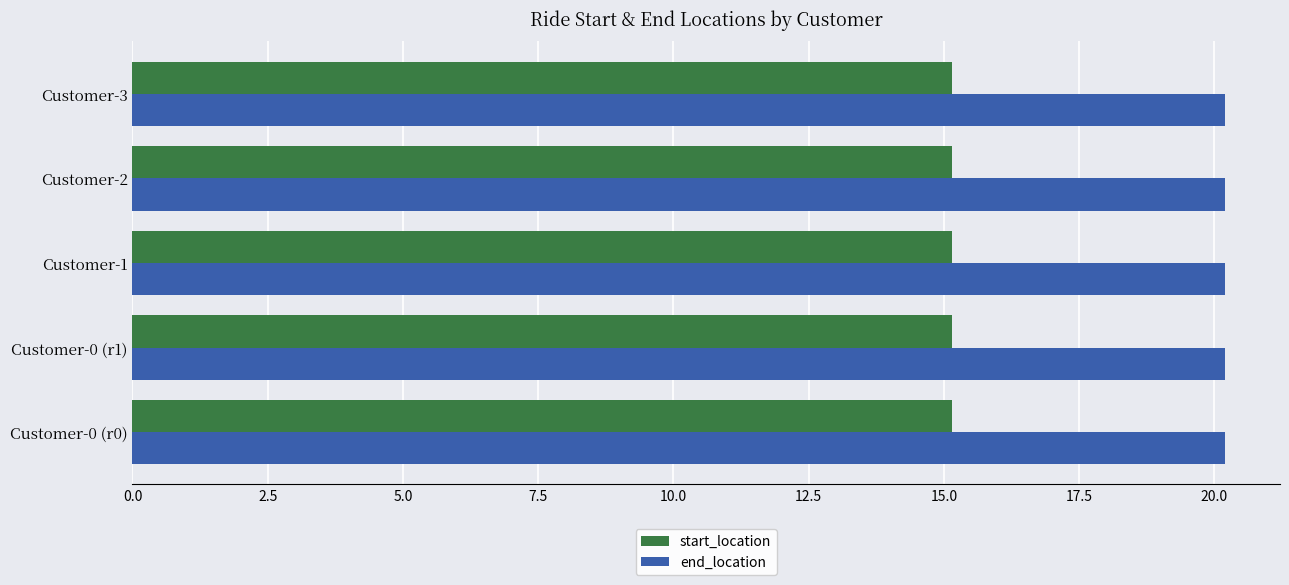

Rank the series by their average value, from lowest to highest.

start_location, end_location